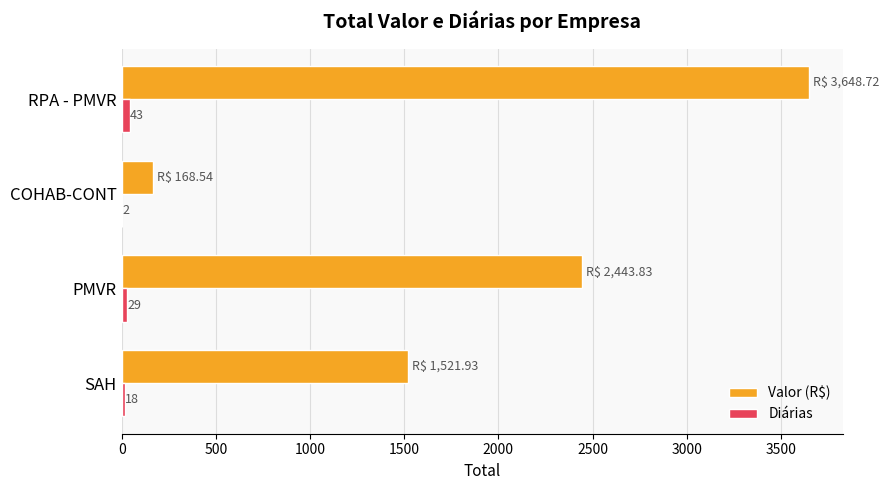

Which series changed the most between COHAB-CONT and RPA - PMVR?

Valor (R$)